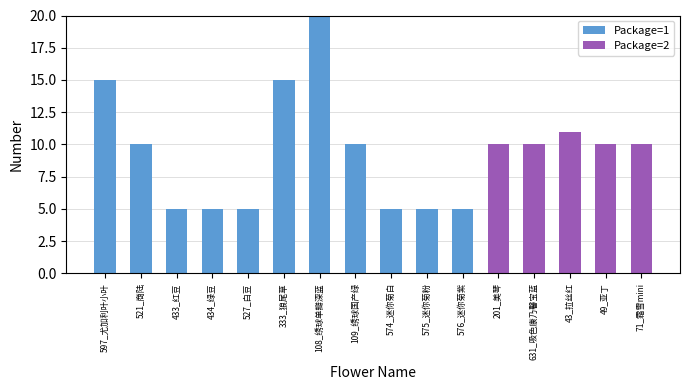

What is the total value across all series at 527_白豆?

5